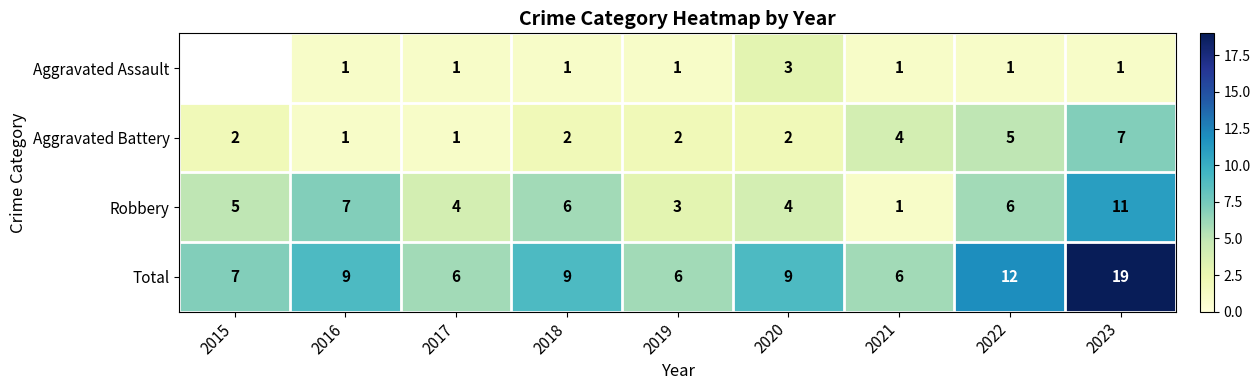

What is the difference between the Robbery values at 2020 and 2021?

3